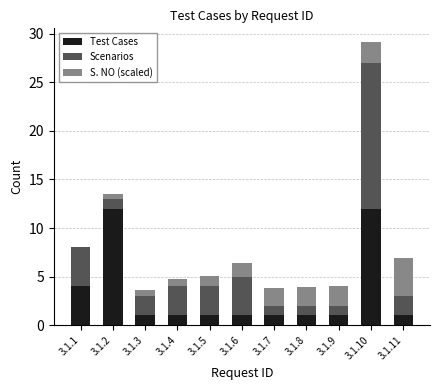

What is the highest value of the Test Cases series?

12.0